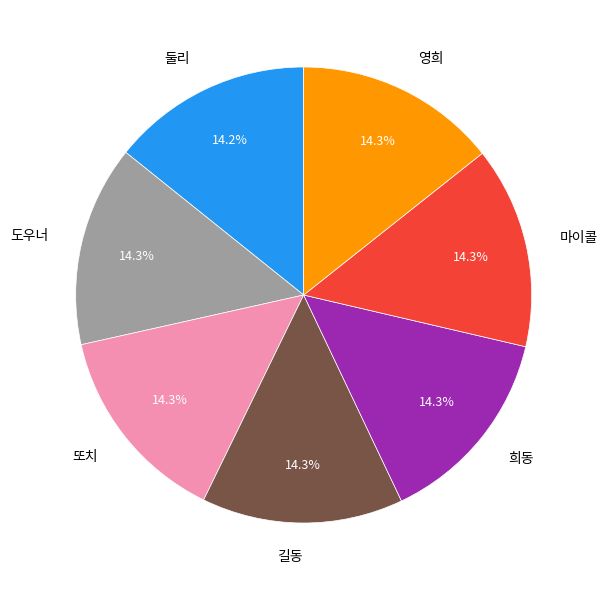

What percentage is the 영희 slice, to the nearest percent?

14%